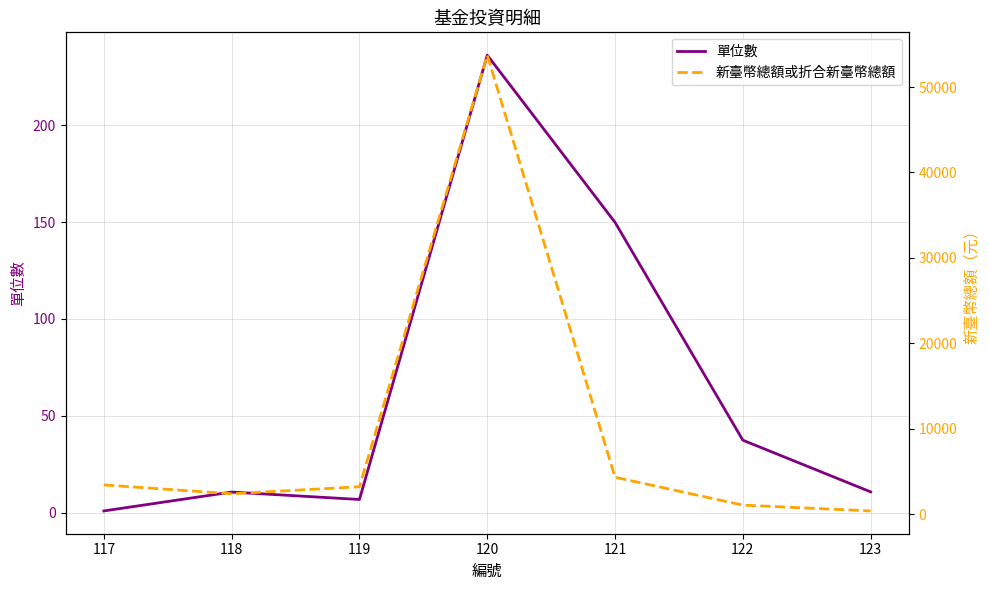

How many lines are shown in the chart?

2